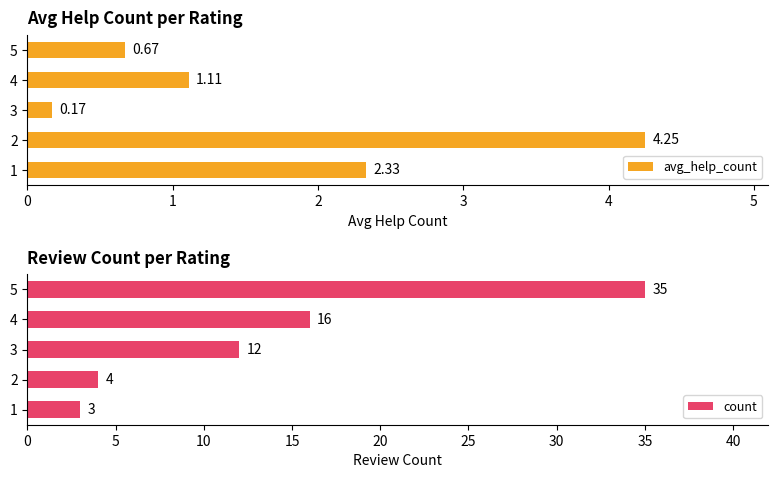

Is it true that count equals 12 at 3?

True